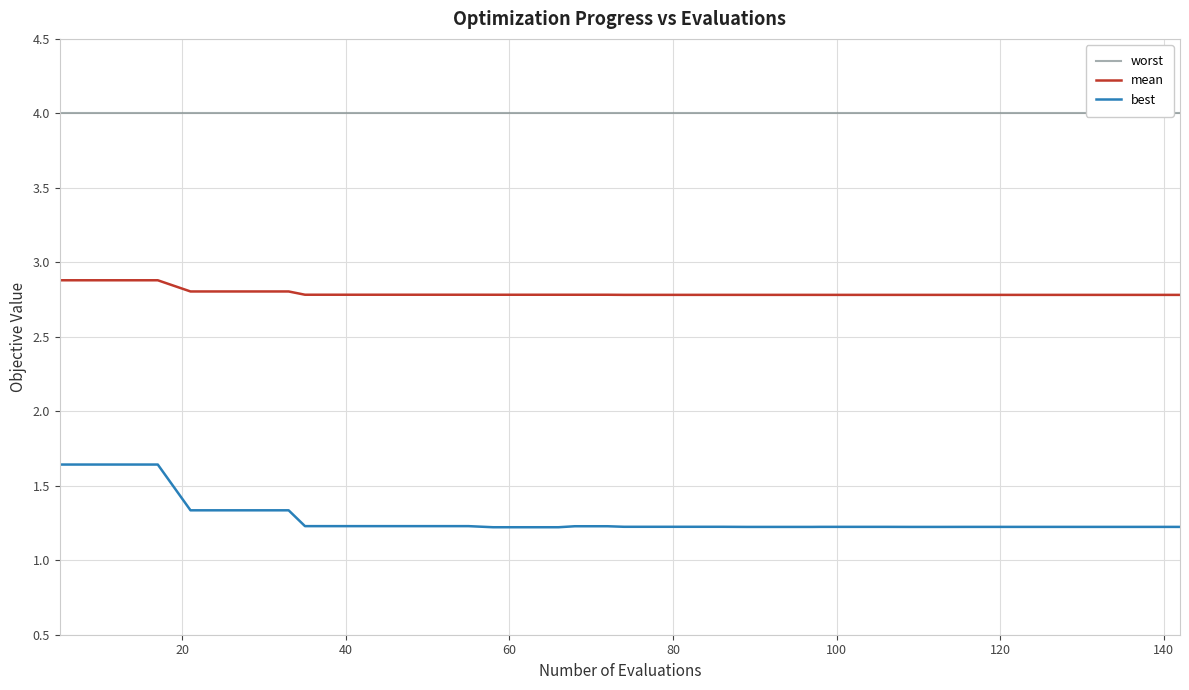

True or false: best and mean cross at least once.

False